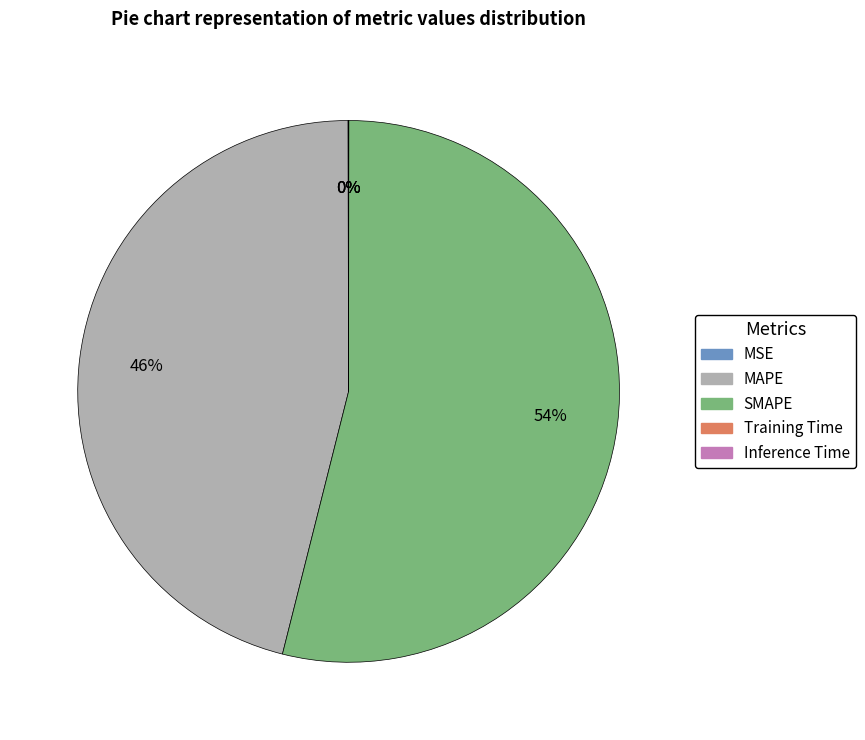

What is the largest slice in the pie chart?

SMAPE